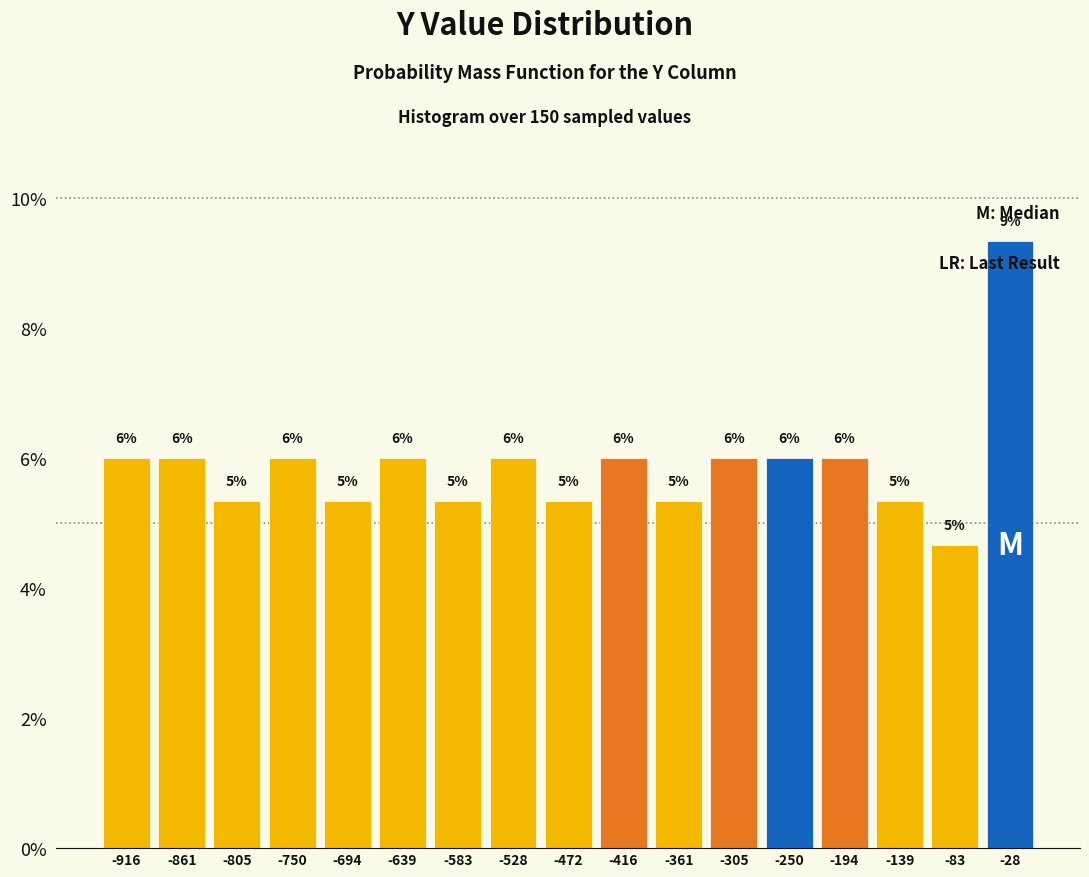

Which range on the x-axis has the tallest bar?

-60 to 0